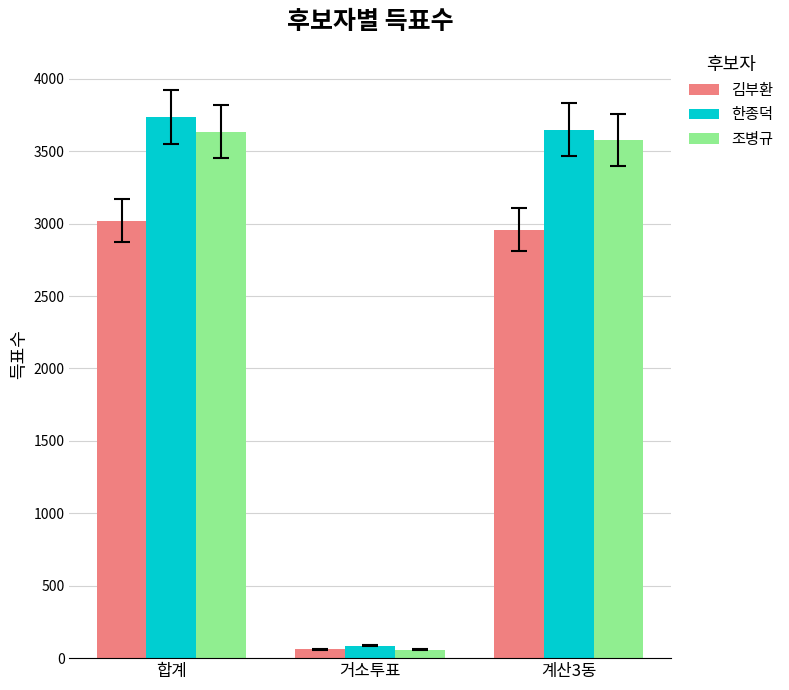

The value of 한종덕 at 합계 is 3736. True or false?

True